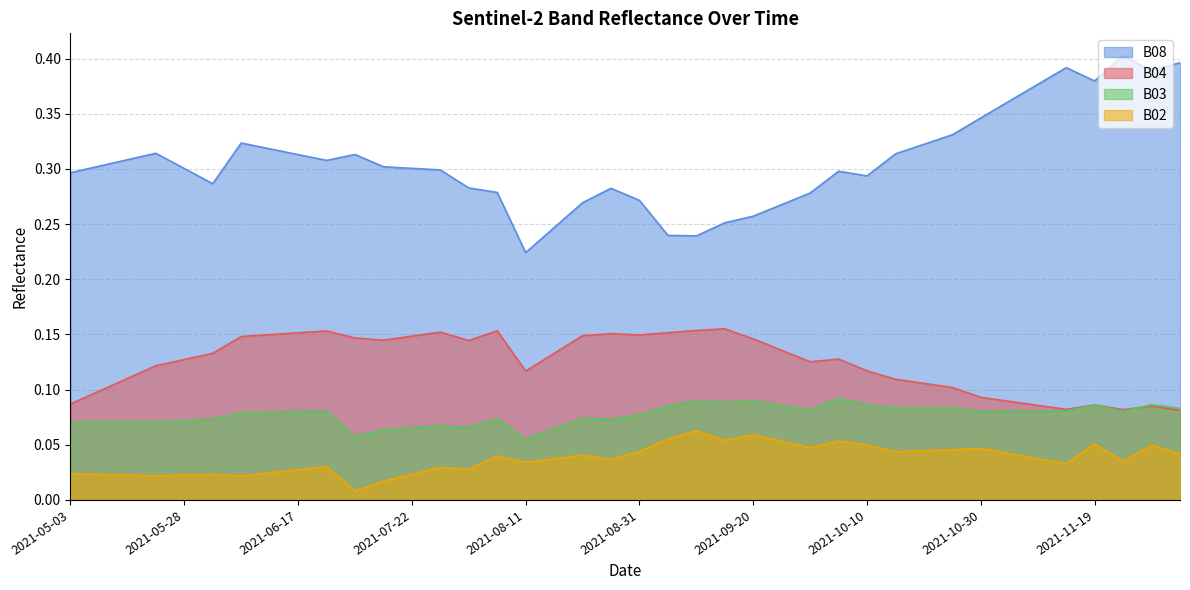

True or false: B08 and B02 intersect in this chart.

False